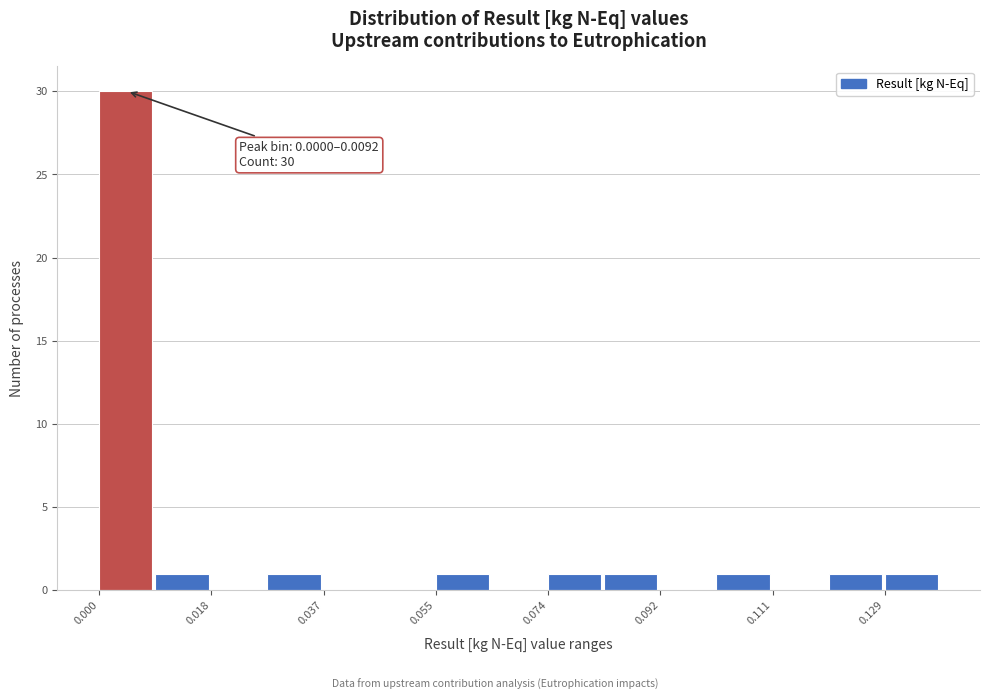

Which range on the x-axis has the tallest bar?

0.000 to 0.010